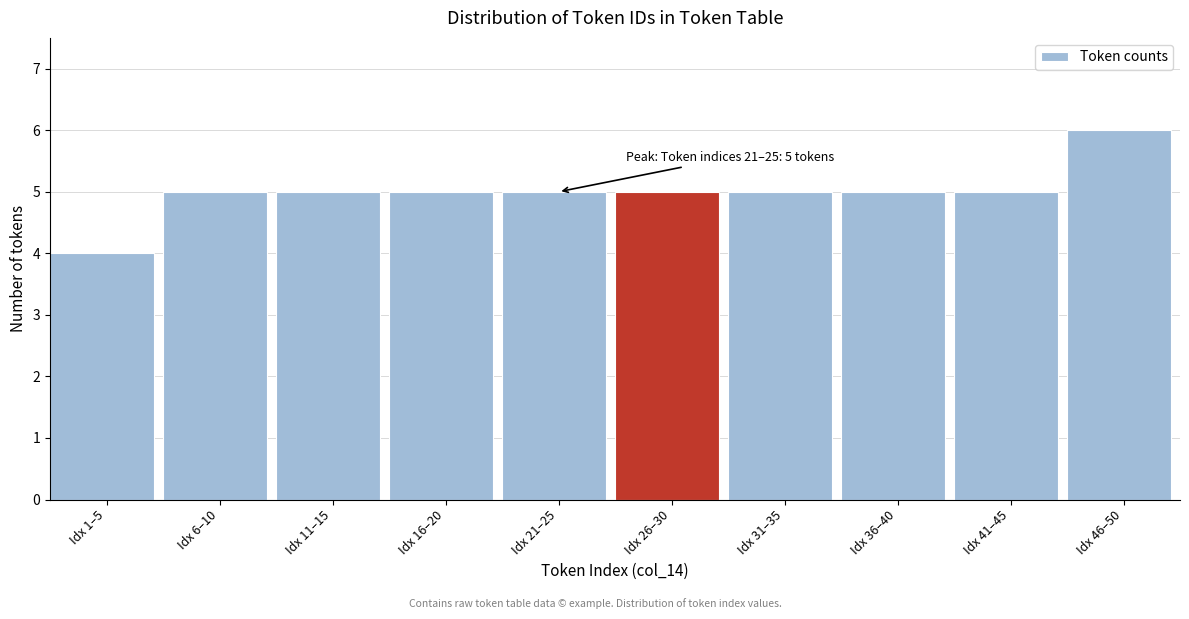

Reading left to right, list all the values displayed in this chart.

4	5	5	5	5	5	5	5	5	6